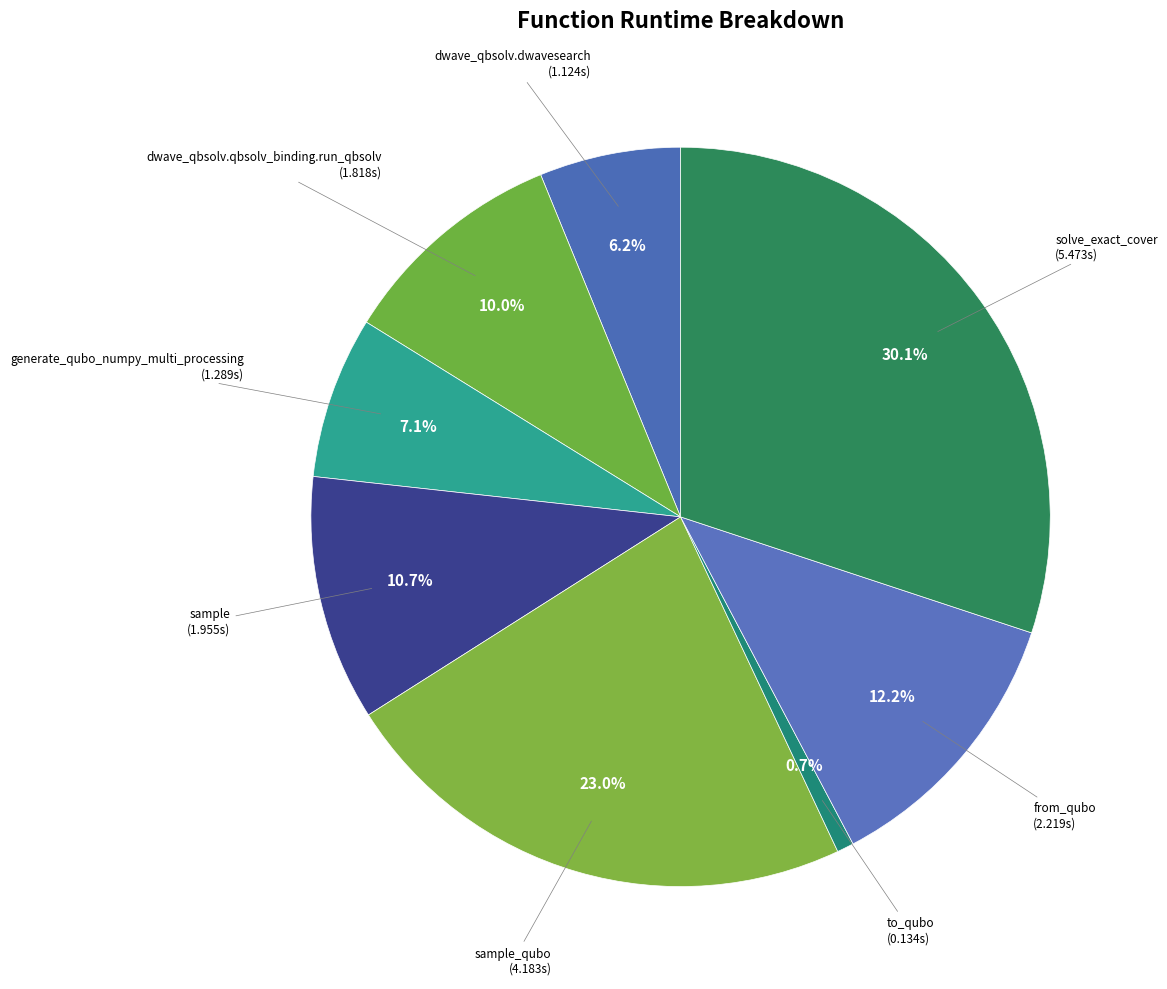

Count the number of slices in the pie.

8